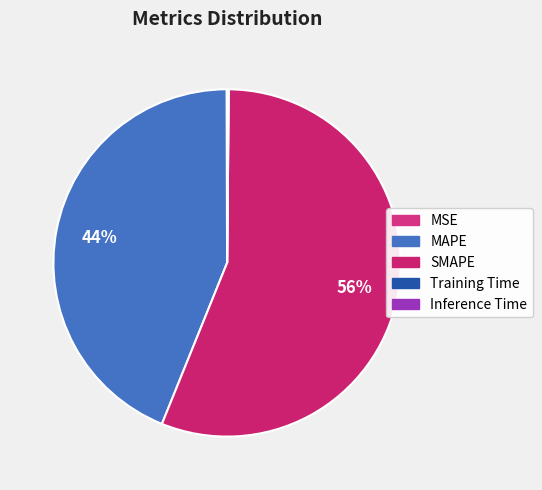

How many segments does this pie chart have?

5